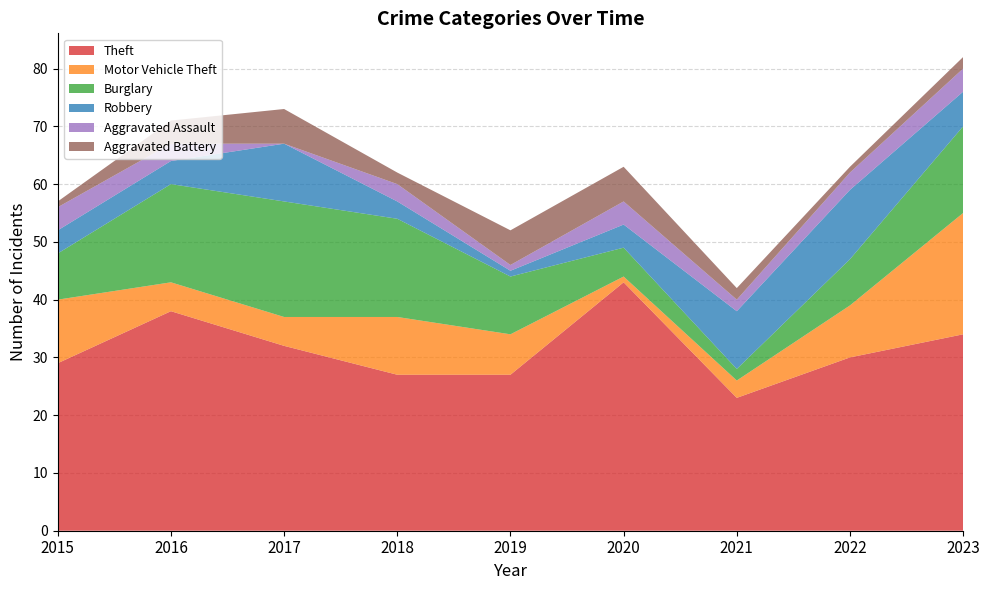

Reading left to right, what are all the values shown in this chart?

Theft: 29	38	32	27	27	43	23	30	34
Motor Vehicle Theft: 11	5	5	10	7	1	3	9	21
Burglary: 8	17	20	17	10	5	2	8	15
Robbery: 4	4	10	3	1	4	10	12	6
Aggravated Assault: 4	3	0	3	1	4	2	3	4
Aggravated Battery: 1	4	6	2	6	6	2	1	2